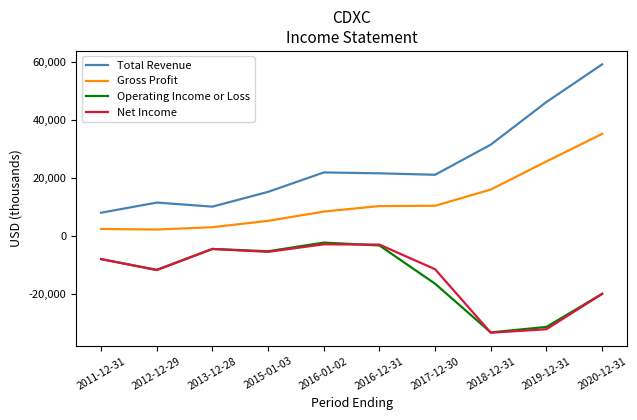

What are all the series names shown in the legend?

Total Revenue, Gross Profit, Operating Income or Loss, Net Income